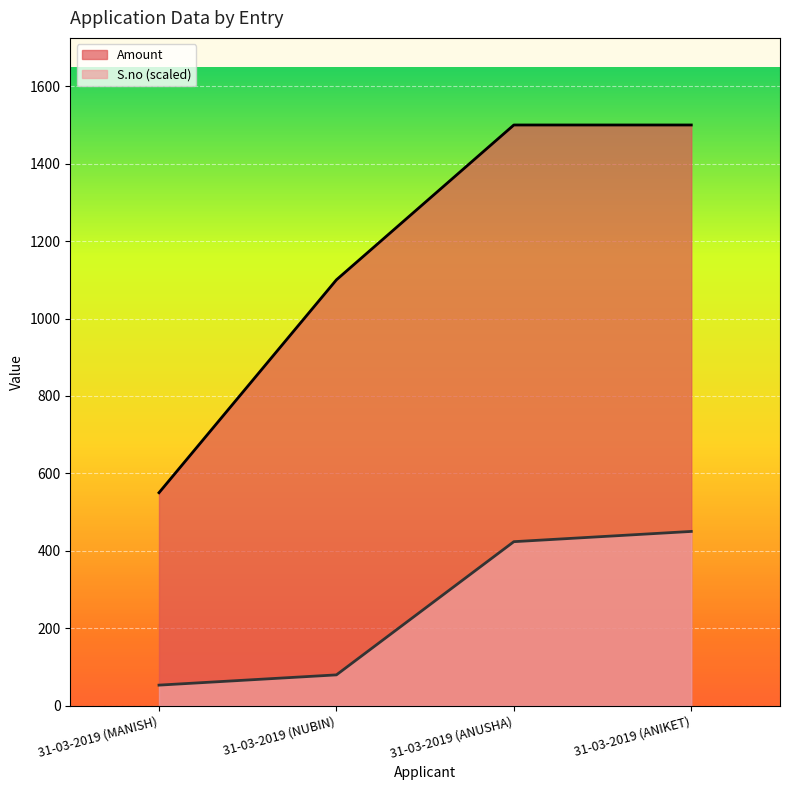

At how many categories does at least one series exceed 574?

3